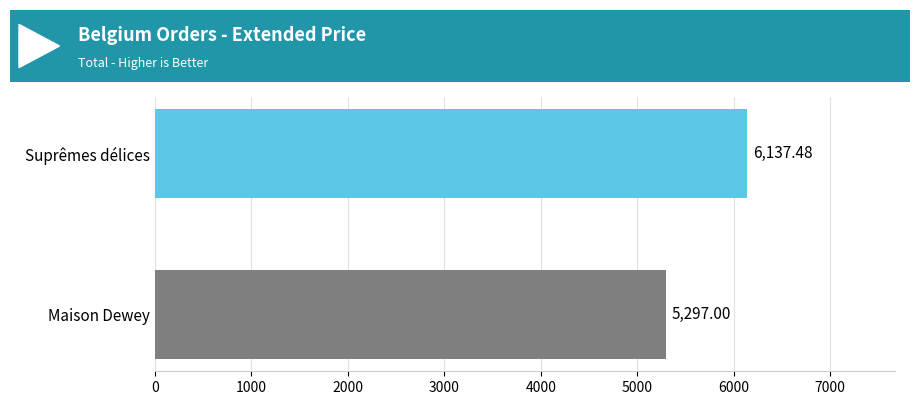

Does the chart contain any negative values?

No